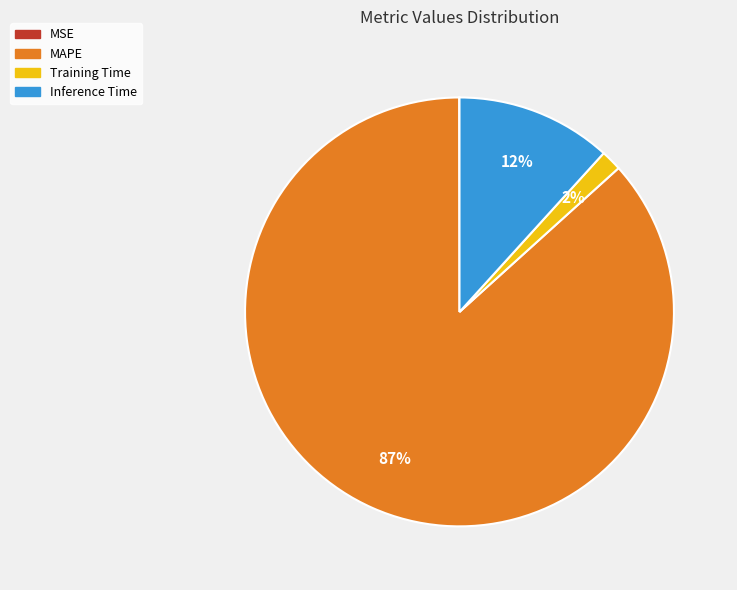

To the nearest percent, what percentage of the pie is Inference Time?

12%